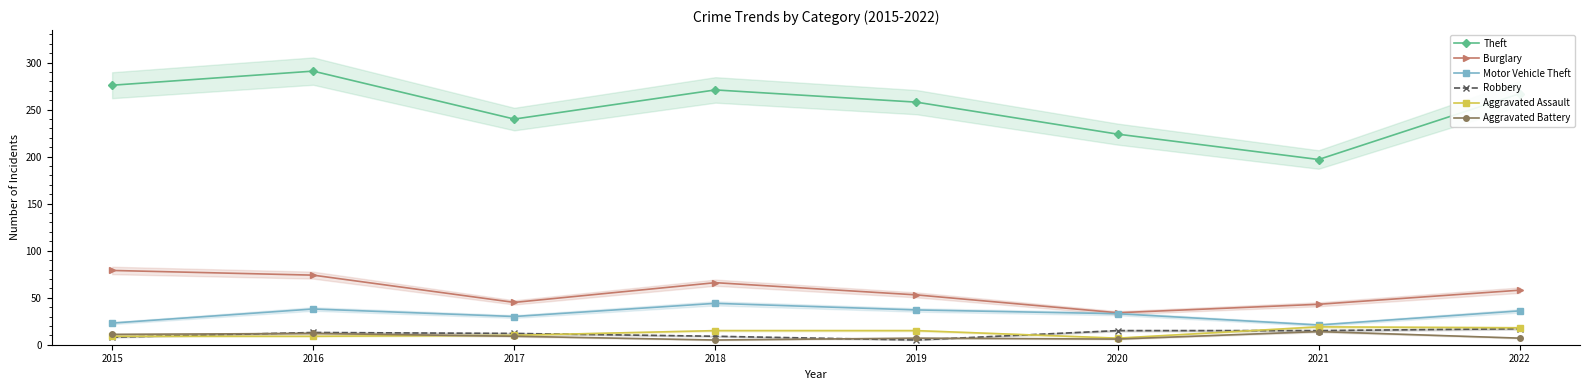

What are all the series names shown in the legend?

Theft, Burglary, Motor Vehicle Theft, Robbery, Aggravated Assault, Aggravated Battery